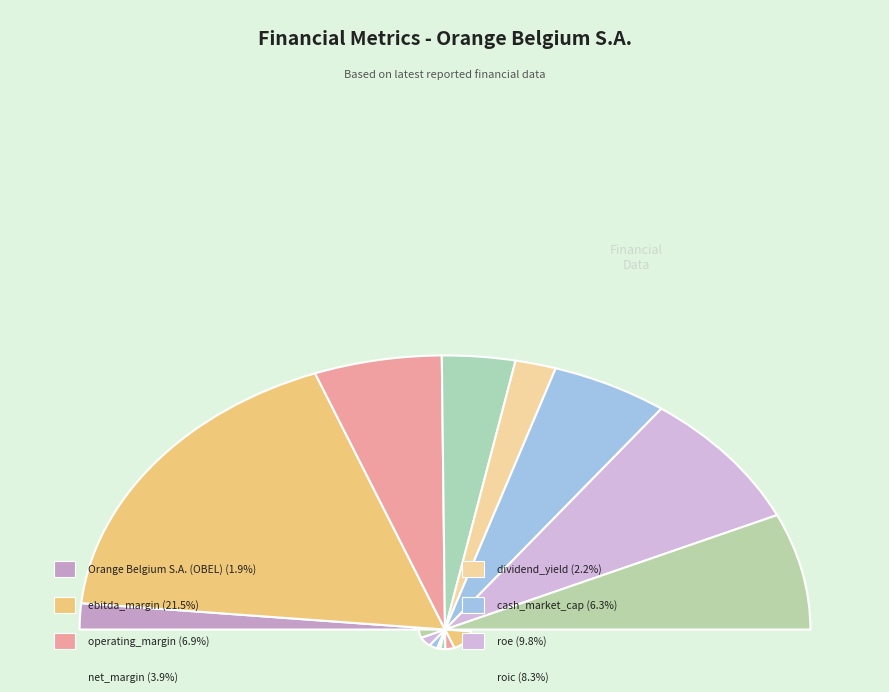

What is the change in value from dividend_yield to roe?

+0.1